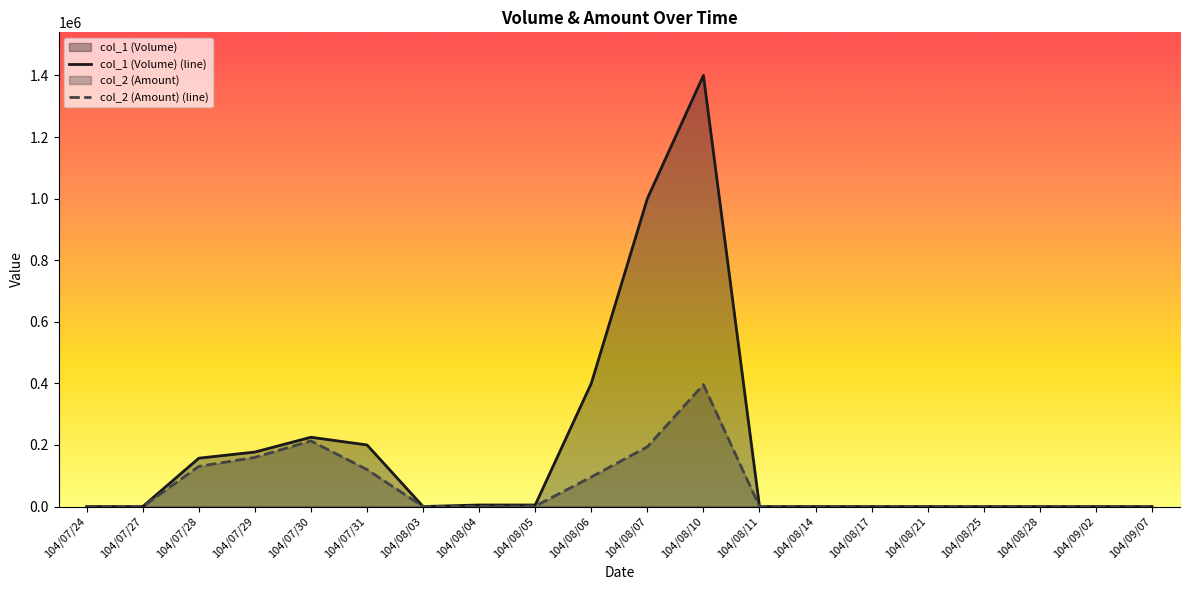

Between 104/08/07 and 104/08/04, which is larger?

104/08/07